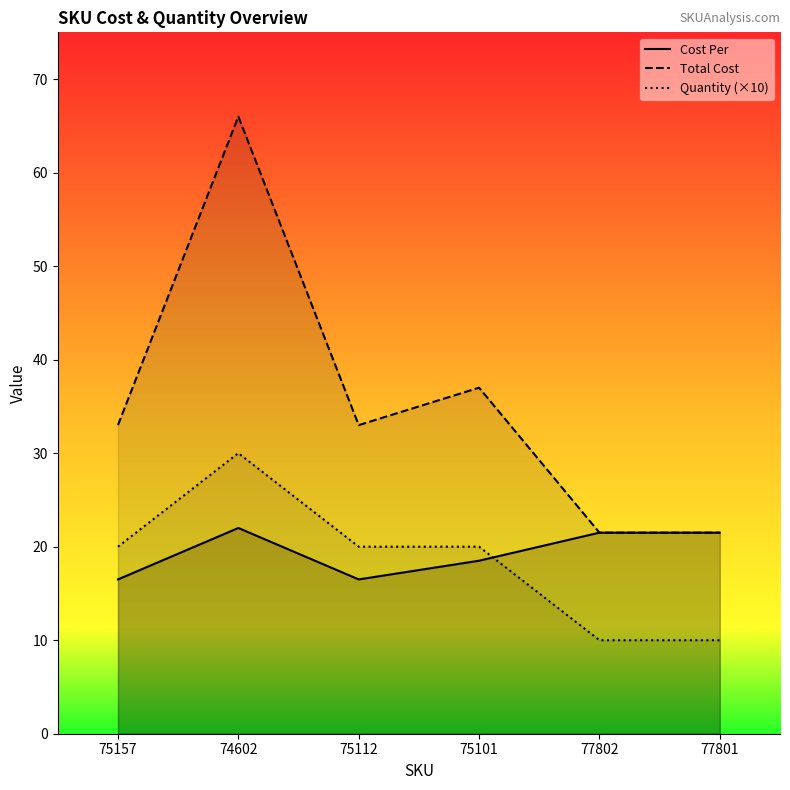

Between 74602 and 77802, which series saw the biggest shift?

Total Cost